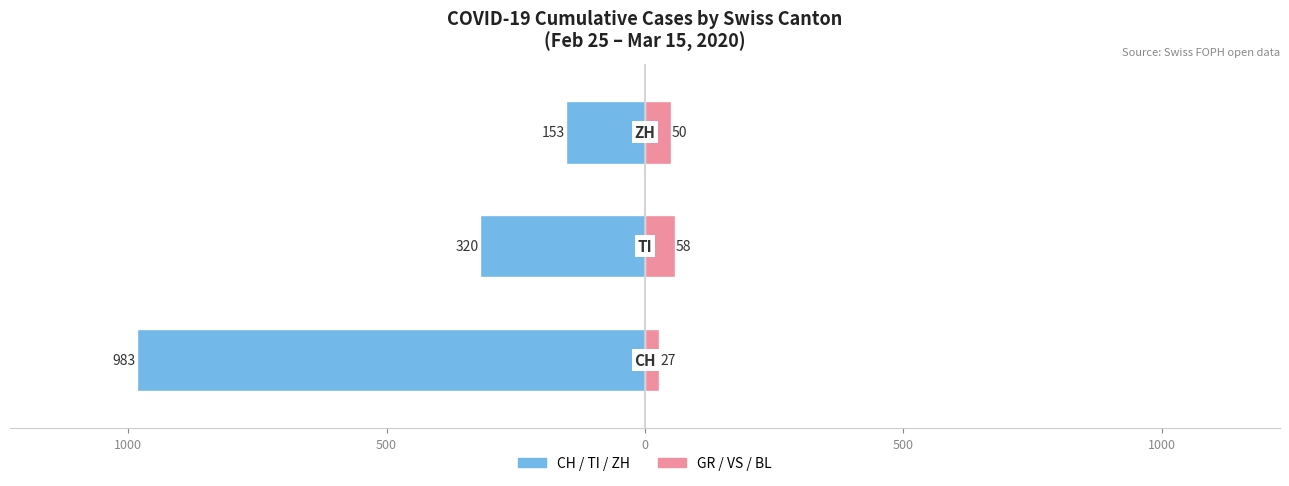

Count the Left group (CH/TI/ZH) values in the range -983 to -153.

3